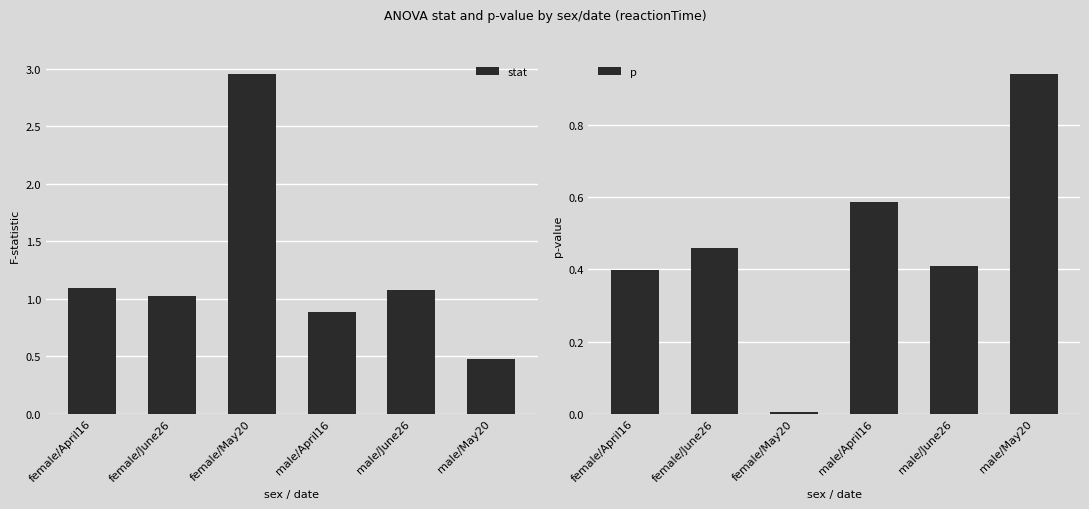

List the series in order of their overall mean, highest first.

stat, p